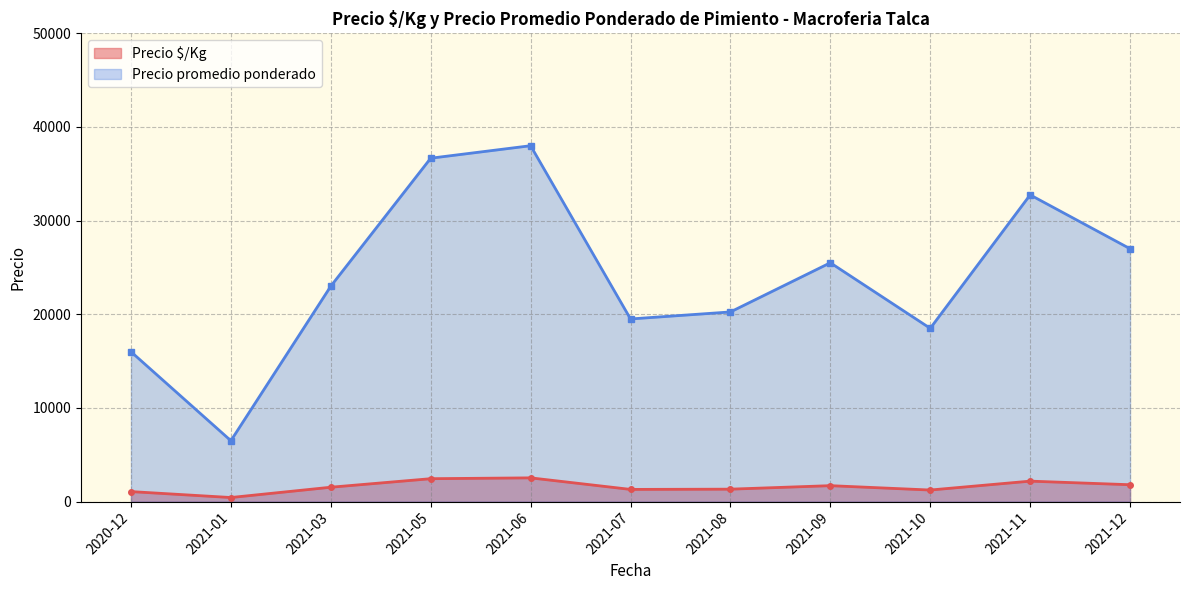

True or false: Precio promedio ponderado has more than 1 interior local peaks.

True